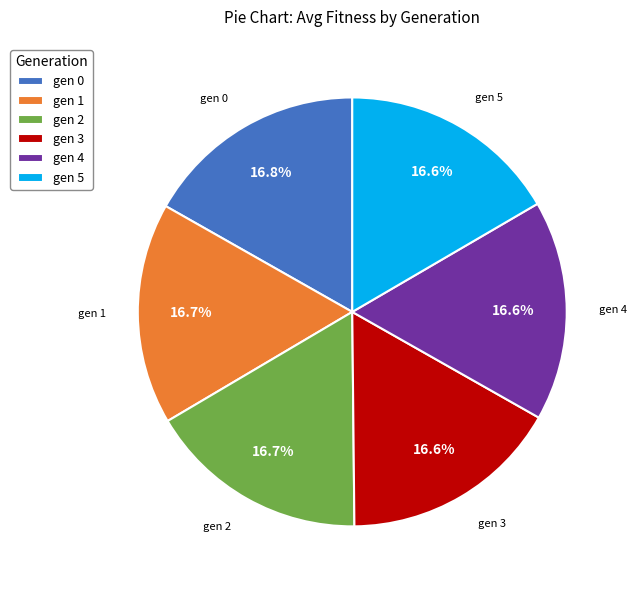

How much of the chart is everything except gen 4?

83.4%